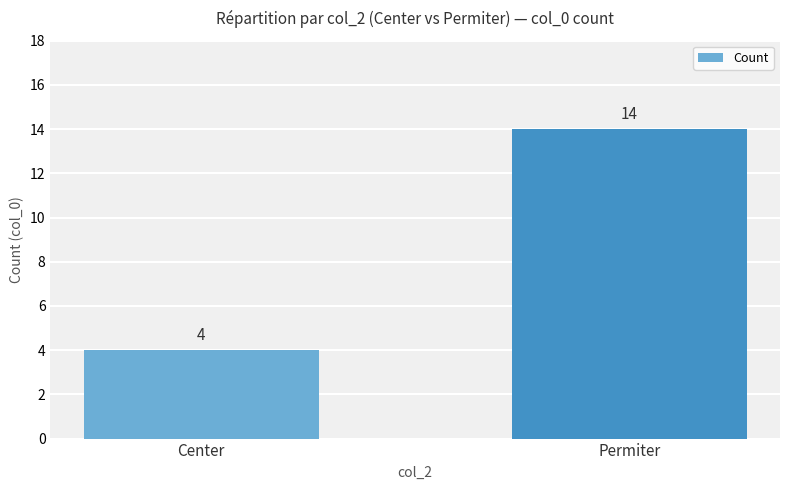

List the labels in order of value, largest first.

Permiter, Center